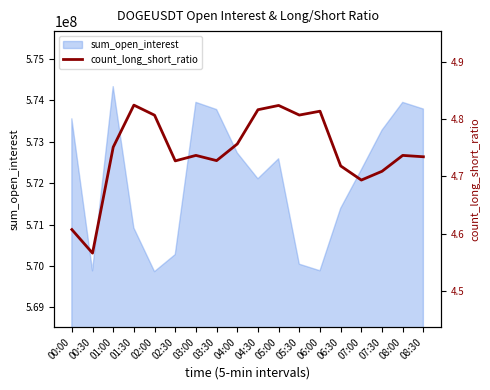

What is the lowest value of the sum_open_interest series?

569863174